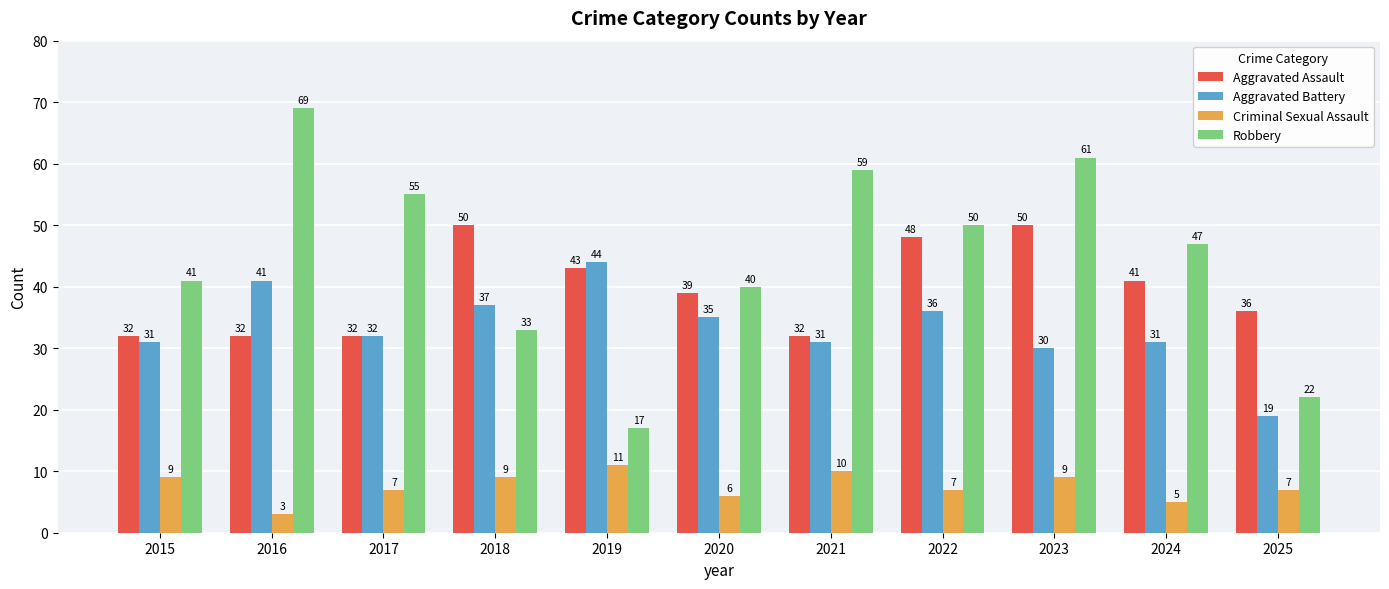

How many Aggravated Assault values are between 32 and 48?

9